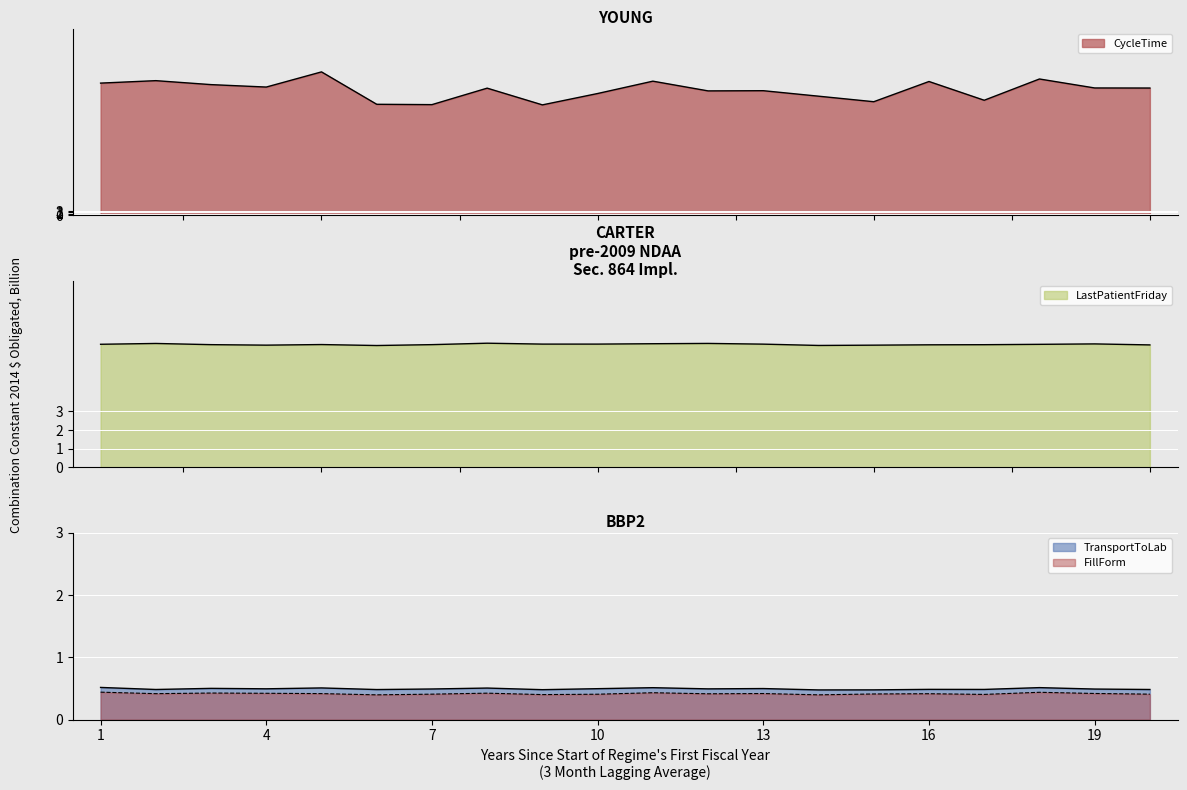

At which category is the sum across all series the highest?

5